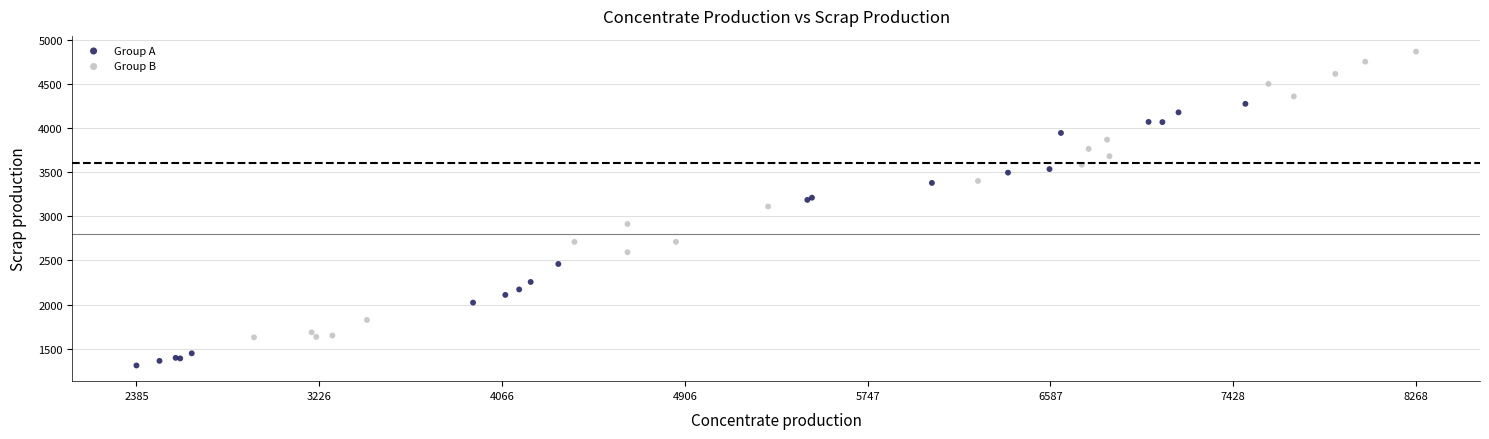

Which series has the largest Y range (max minus min)?

Group B